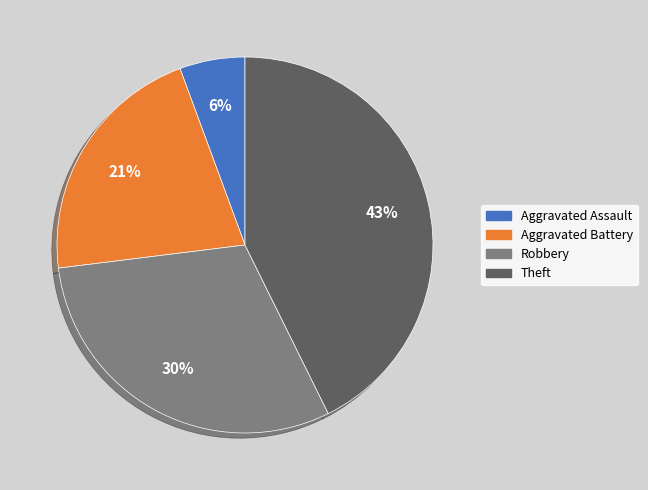

To the nearest percent, what is the difference between the Aggravated Assault and Theft slice percentages?

37%